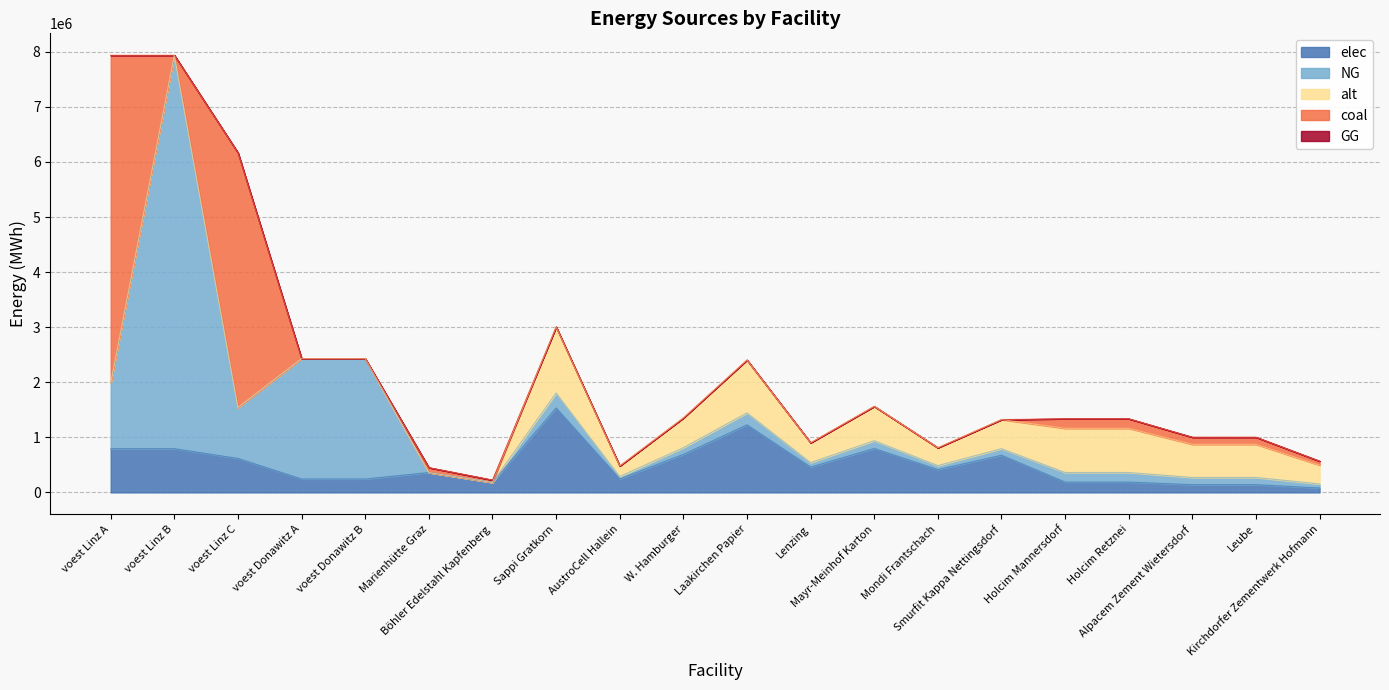

What is the difference between the maximum and second lowest values in the NG series?

7144833.3